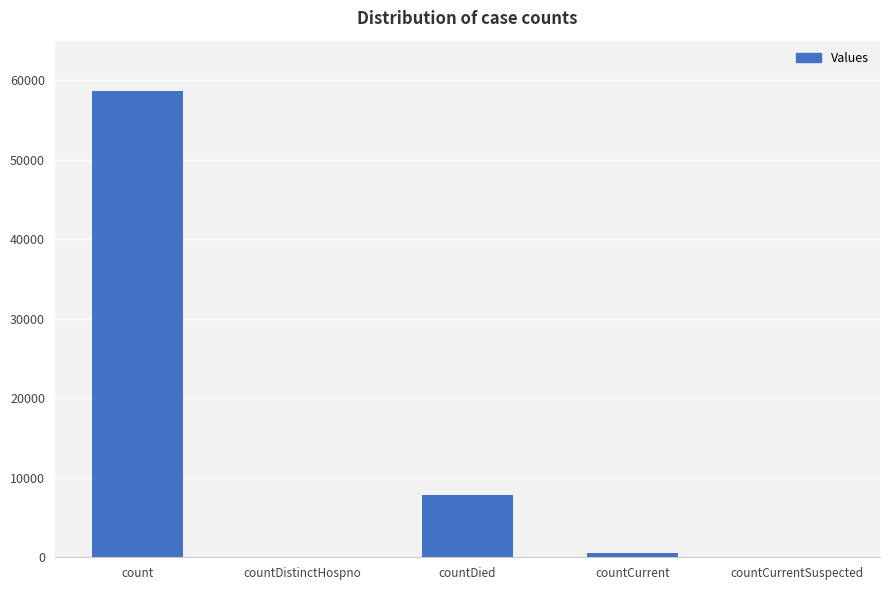

Which label corresponds to the largest value in the chart?

count